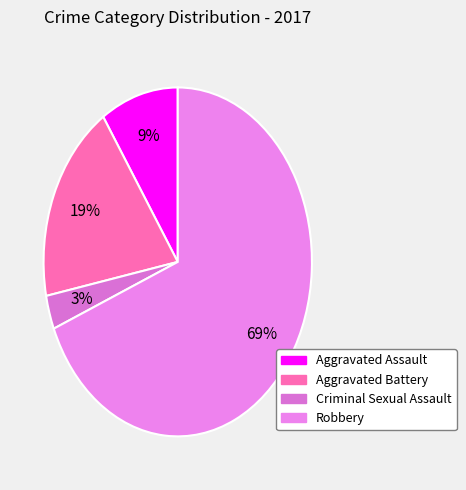

To the nearest percent, what is the difference between the Robbery and Criminal Sexual Assault slice percentages?

66%